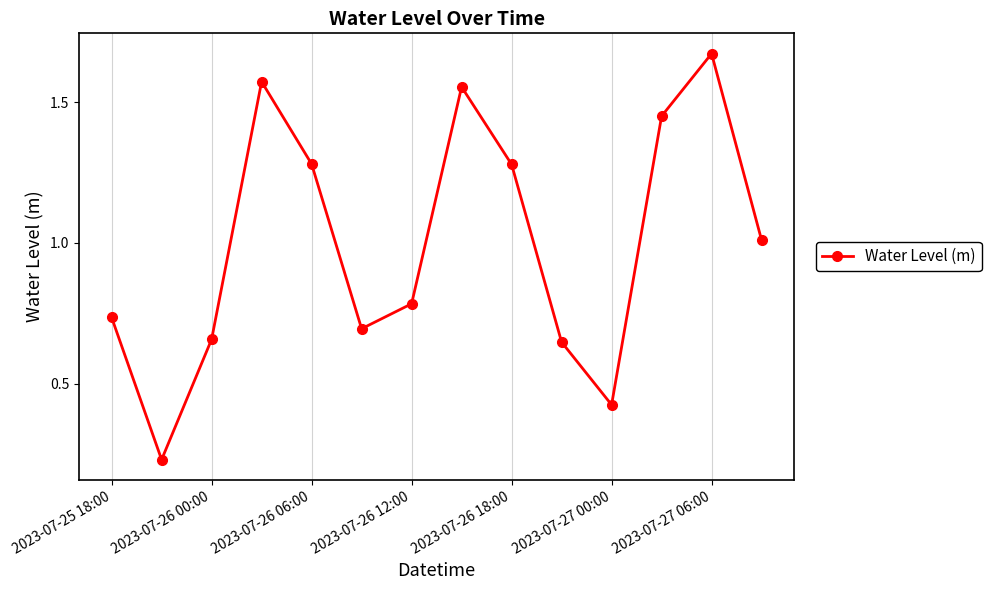

What is the difference between the maximum and minimum values?

1.4